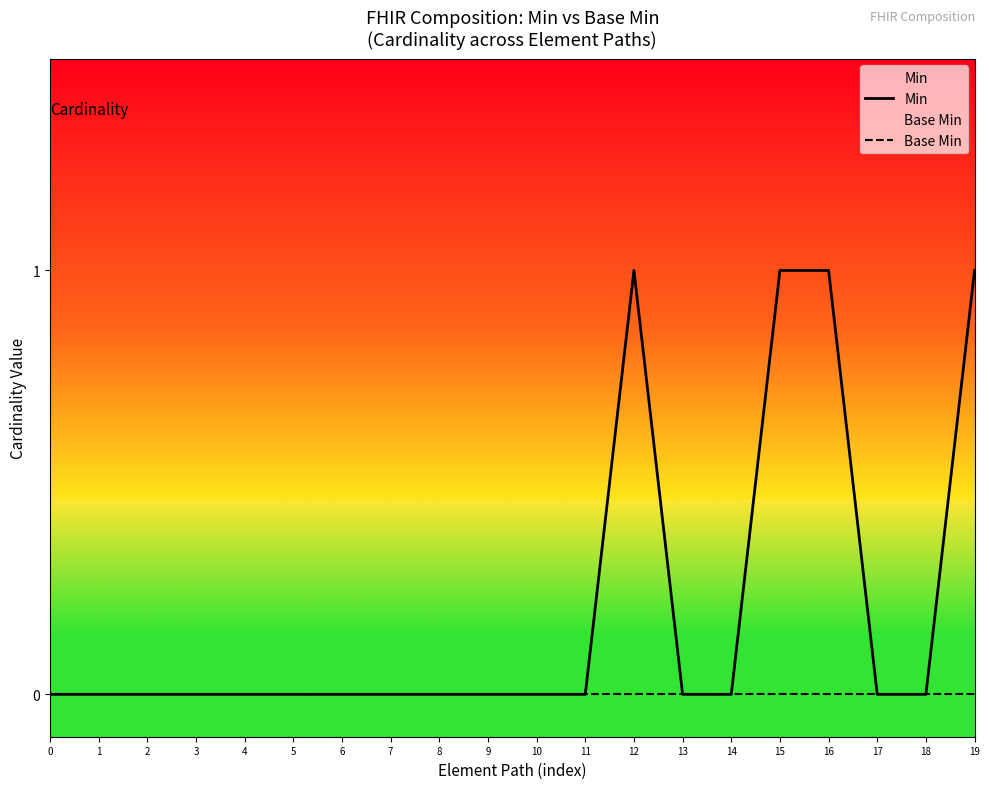

List the series in order of their peak value, lowest first.

Base Min, Min